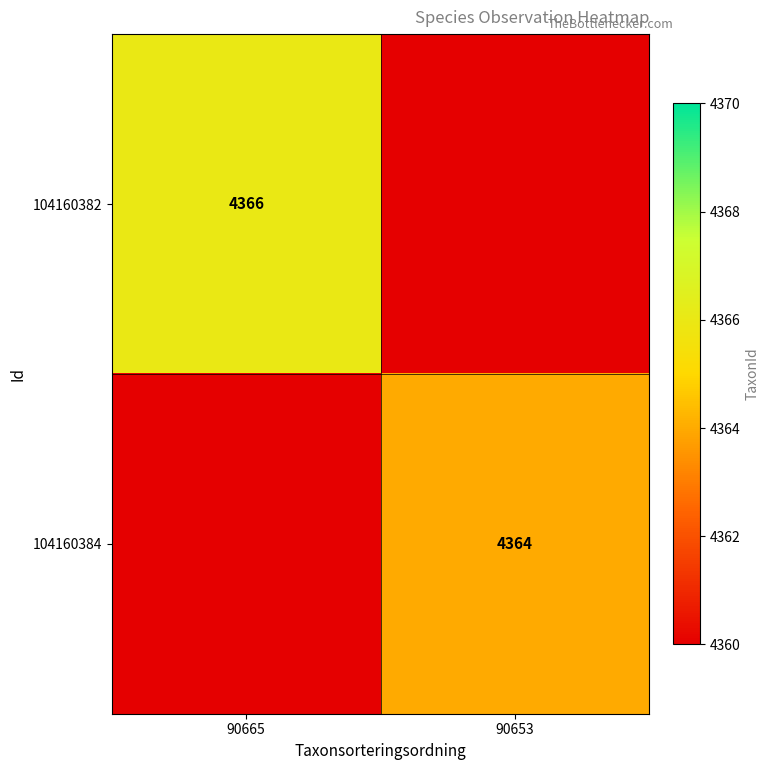

The value of 104160384 at 90653 is 4364. True or false?

True